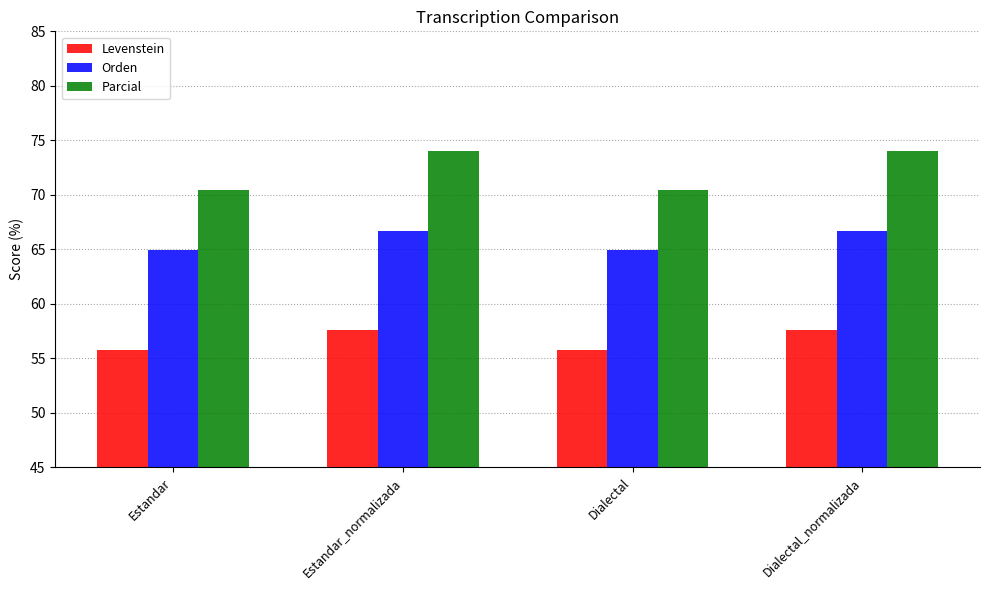

What is the sum of the Orden values at Estandar and Dialectal_normalizada?

131.6